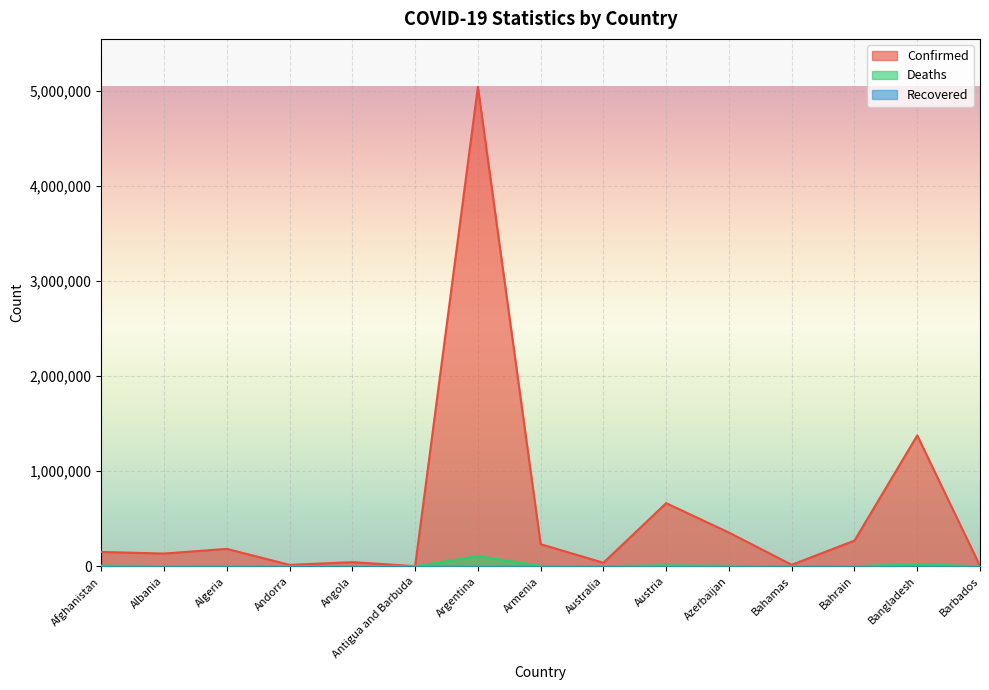

Is the value of Deaths at Bahrain greater than the value of Confirmed at Angola?

No